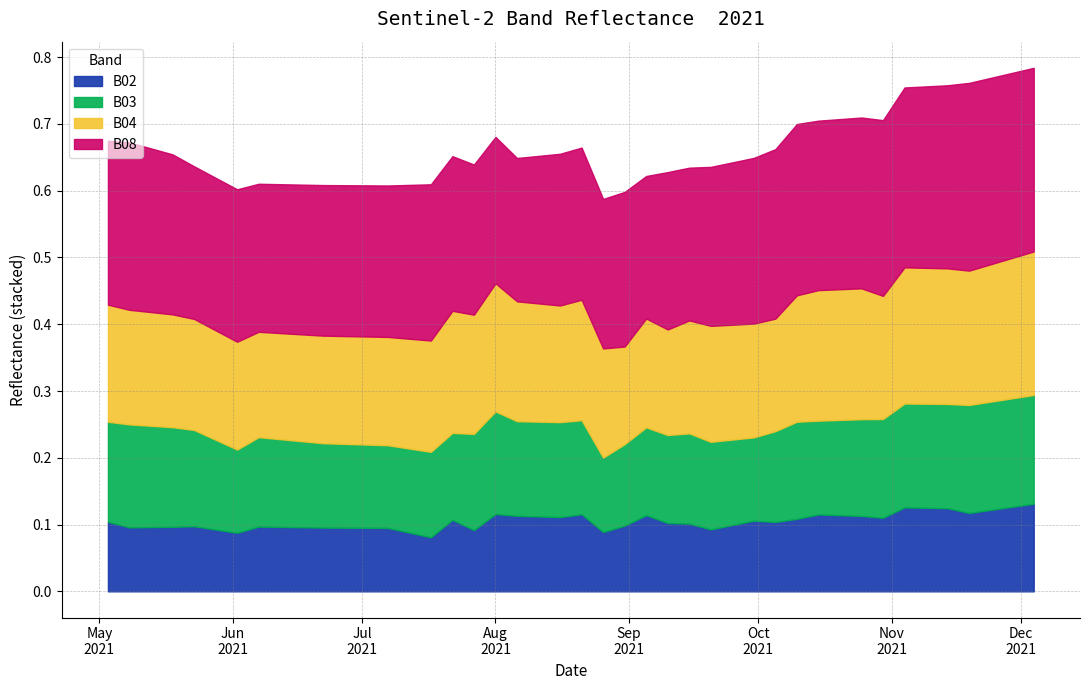

Reading left to right, what are all the values shown in this chart?

B02: 0.1	0.1	0.1	0.1	0.1	0.1	0.1	0.1	0.1	0.1	0.1	0.1	0.1	0.1	0.1	0.1	0.1	0.1	0.1	0.1	0.1	0.1	0.1	0.1	0.1	0.1	0.1	0.1	0.1	0.1	0.1	0.1	0.1	0.1	0.1	0.1	0.1	0.1	0.1	0.1
B03: 0.1	0.2	0.1	0.1	0.1	0.1	0.1	0.1	0.1	0.1	0.1	0.1	0.1	0.1	0.2	0.1	0.1	0.1	0.1	0.1	0.1	0.1	0.1	0.1	0.1	0.1	0.1	0.1	0.1	0.1	0.1	0.1	0.1	0.2	0.2	0.2	0.2	0.2	0.2	0.2
B04: 0.2	0.2	0.2	0.2	0.2	0.2	0.2	0.2	0.2	0.2	0.2	0.2	0.2	0.2	0.2	0.2	0.2	0.2	0.2	0.2	0.1	0.2	0.2	0.2	0.2	0.2	0.2	0.2	0.2	0.2	0.2	0.2	0.2	0.2	0.2	0.2	0.2	0.2	0.2	0.2
B08: 0.2	0.3	0.2	0.2	0.2	0.2	0.2	0.2	0.2	0.2	0.2	0.2	0.2	0.2	0.2	0.2	0.2	0.2	0.2	0.2	0.2	0.2	0.2	0.2	0.2	0.2	0.2	0.3	0.3	0.3	0.3	0.3	0.3	0.3	0.3	0.3	0.3	0.3	0.3	0.3